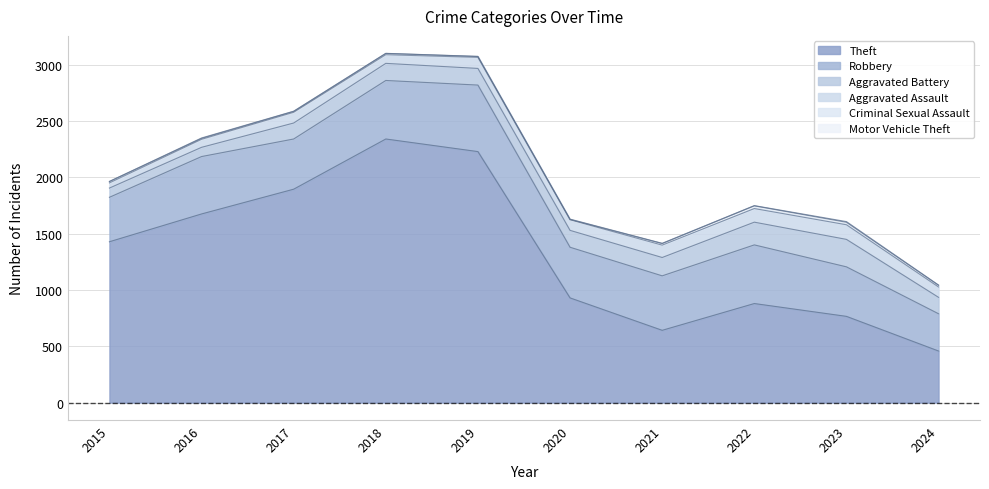

What is the difference between the maximum and second lowest values in the Aggravated Assault series?

59